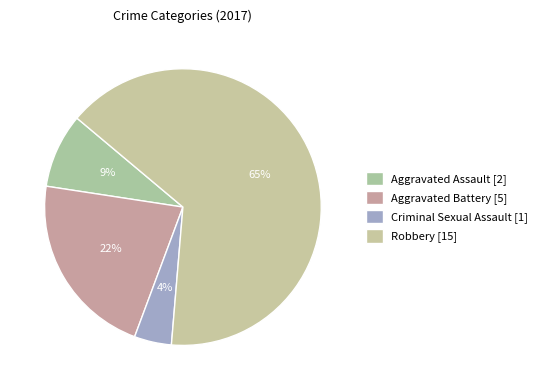

The Robbery slice represents 77% of the pie. True or false?

False